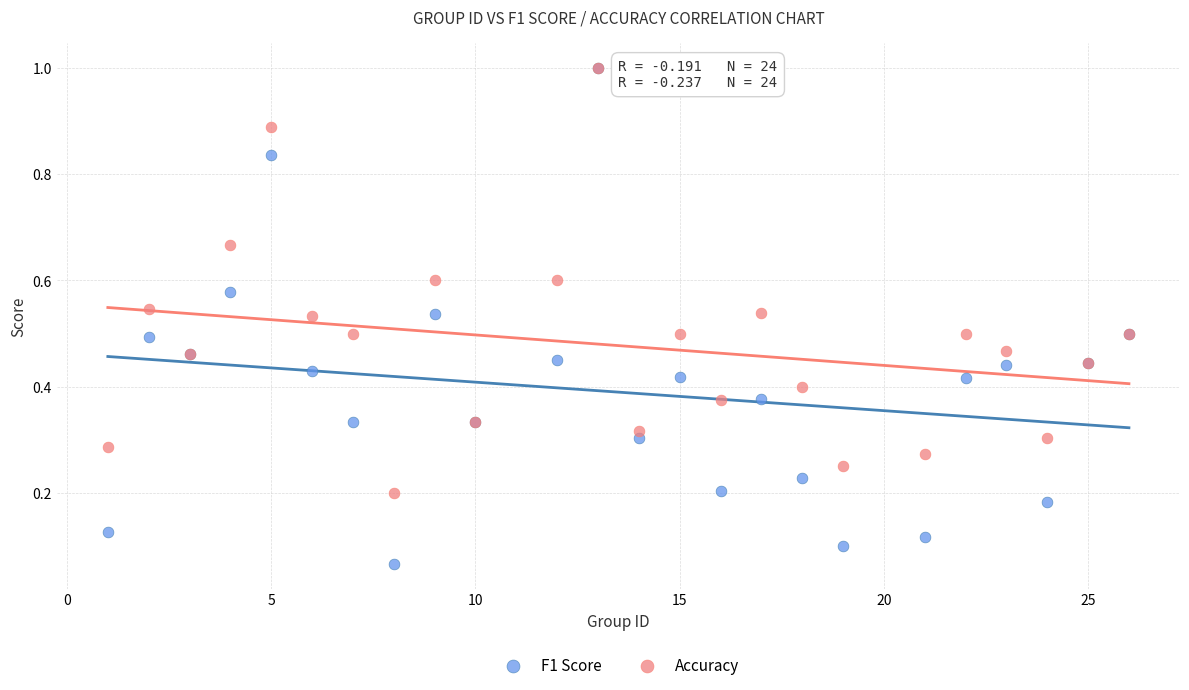

What are all the series names shown in the legend?

F1 Score, Accuracy